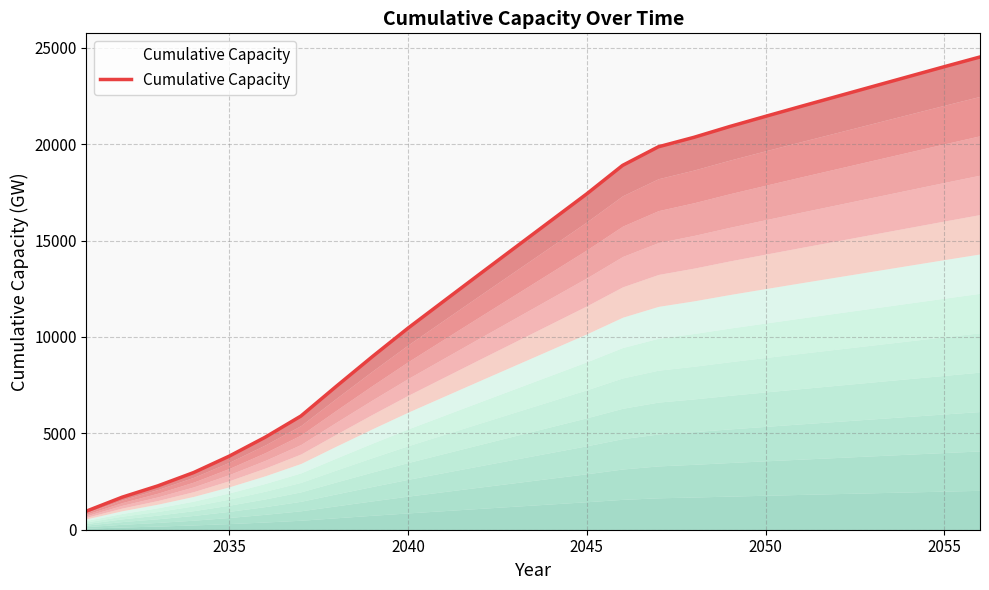

Reading right to left, transcribe all the data shown in this chart.

24526.8	24021.9	23509.0	22995.8	22481.4	21968.0	21446.6	20919.8	20359.6	19865.2	18901.5	17427.9	16039.1	14650.5	13260.7	11863.7	10463.4	8982.4	7455.4	5898.0	4798.5	3822.5	2967.0	2277.1	1689.1	965.9